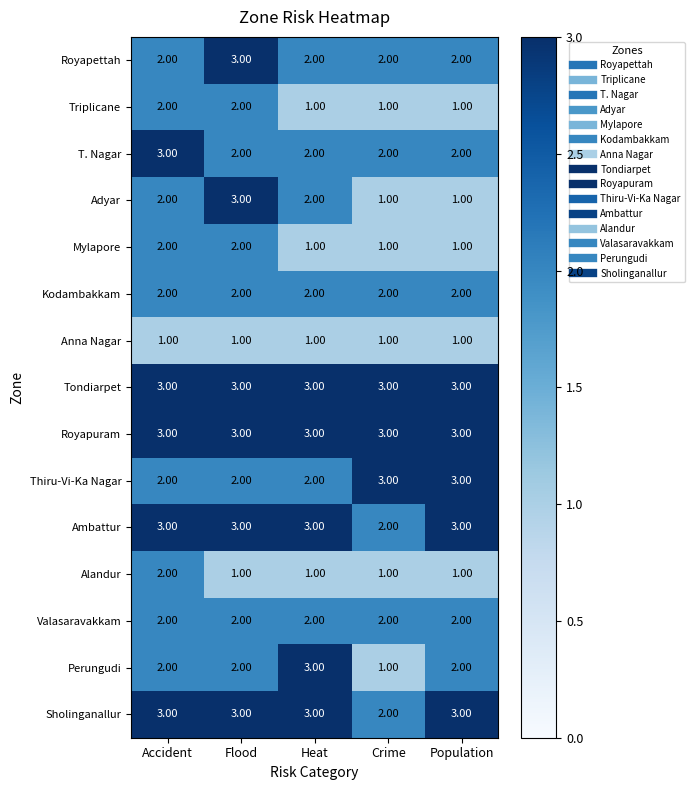

Count the number of data series in this chart.

15